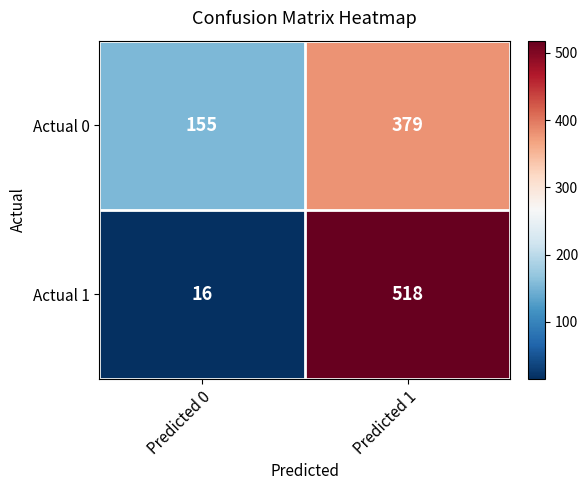

What is the minimum value shown in the chart?

16